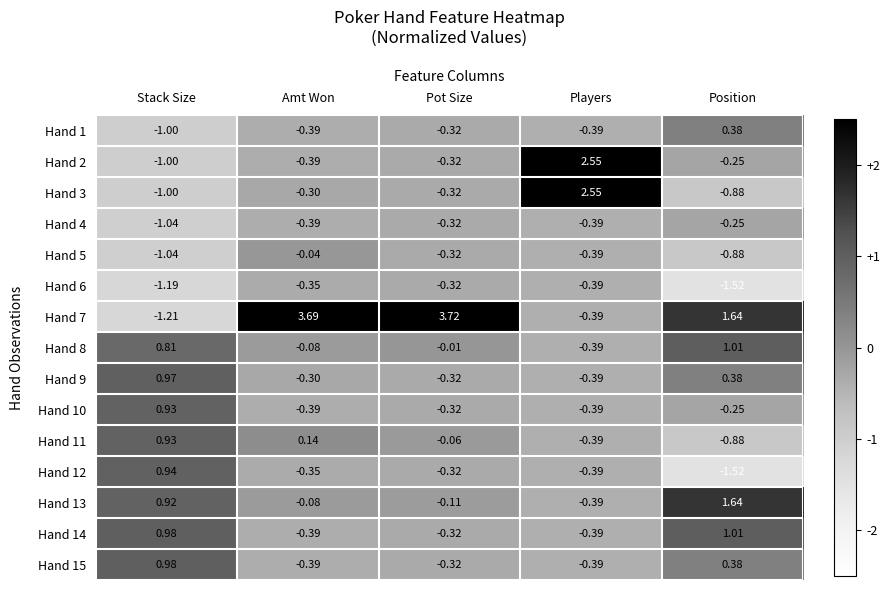

At which category does the chart reach its minimum across all series?

Position